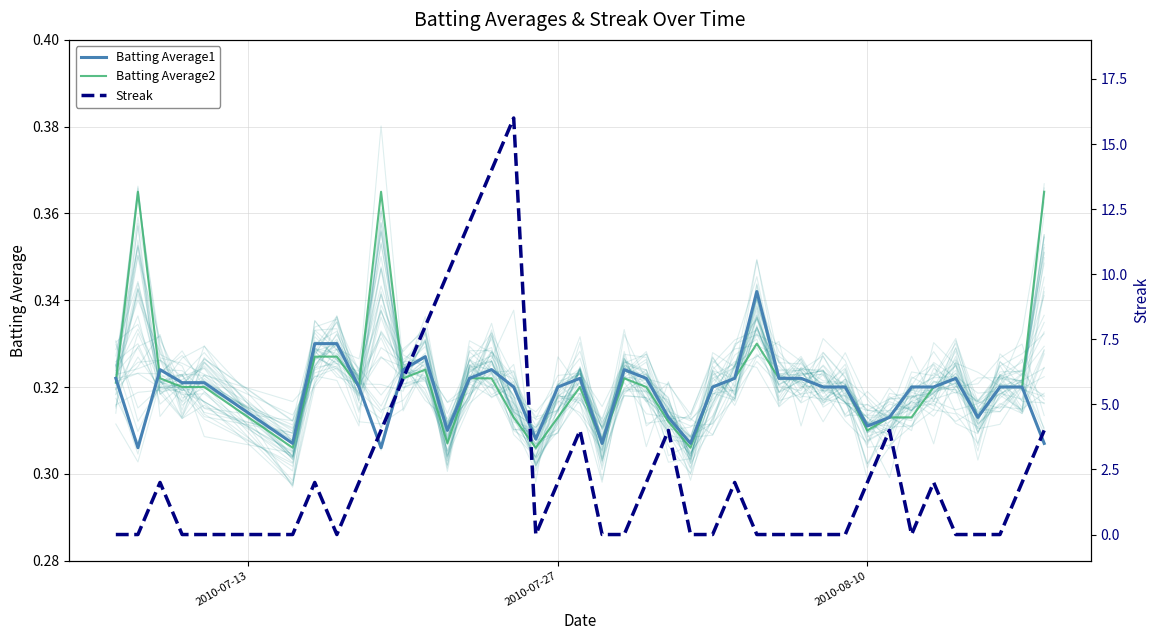

Which series has the widest spread of values?

Streak